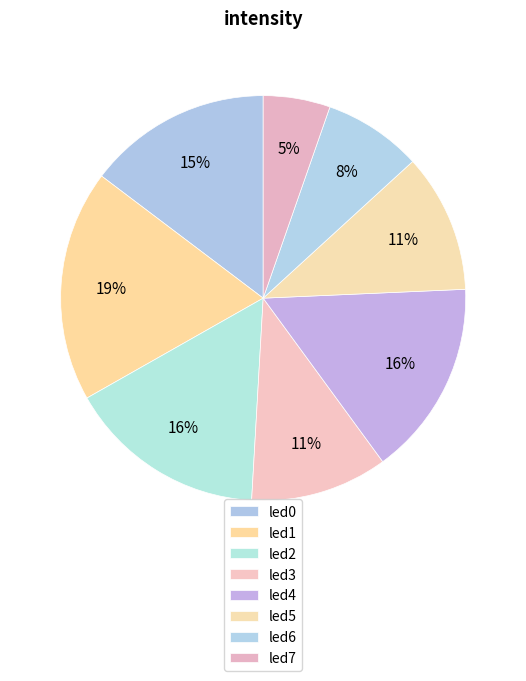

Count the number of slices in the pie.

8